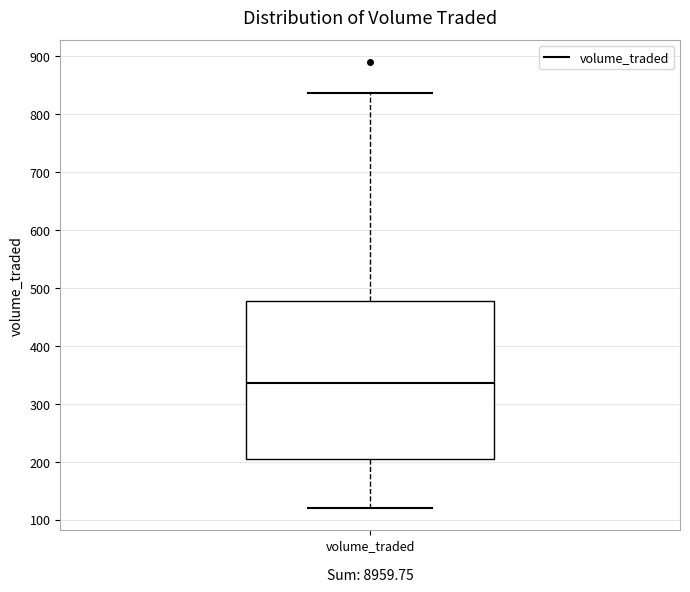

Where is the lower edge of the box for volume_traded on the y-axis? The values are not printed on the chart, so give them approximately, as read against the axis.

210